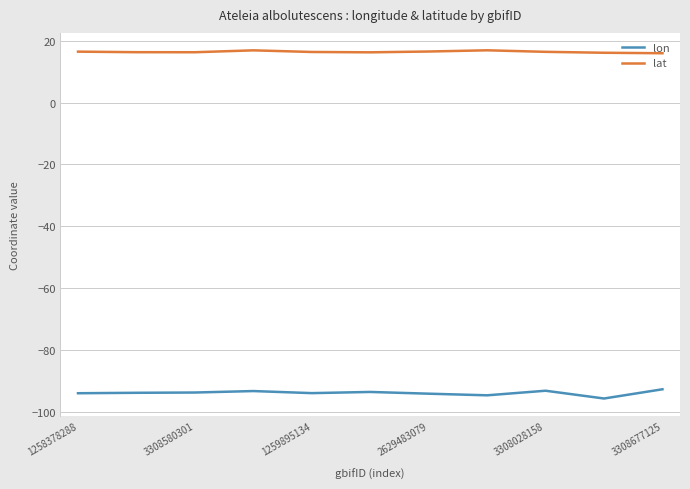

List the series in order of their overall mean, lowest first.

lon, lat